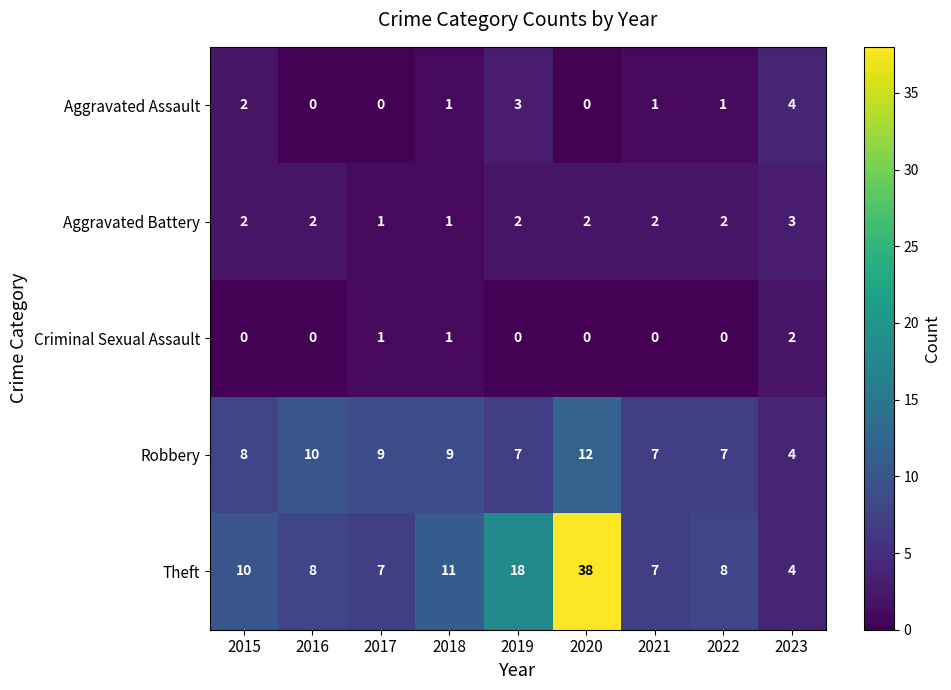

Rank the series by their maximum value, from lowest to highest.

Criminal Sexual Assault, Aggravated Battery, Aggravated Assault, Robbery, Theft